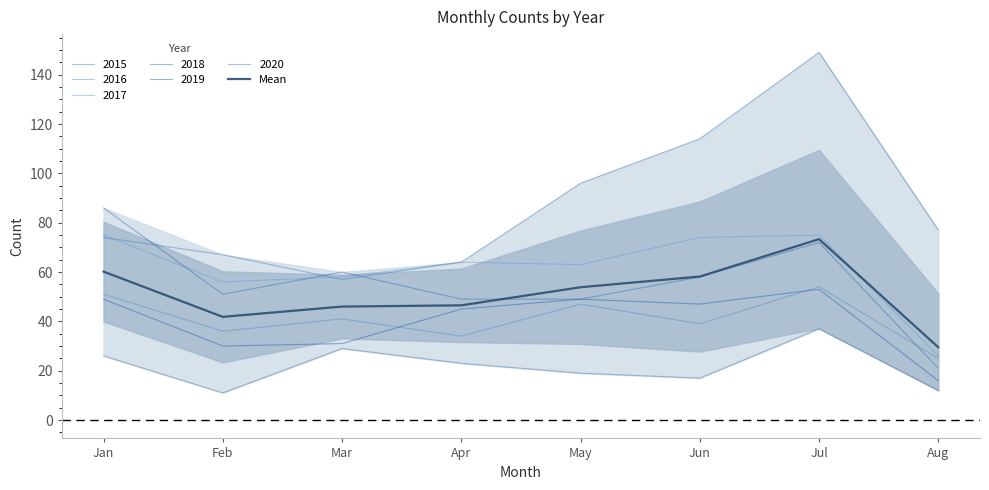

Reading right to left, what are all the values shown in this chart?

29.5	73.3	58.2	53.8	46.5	46.0	41.8	60.2